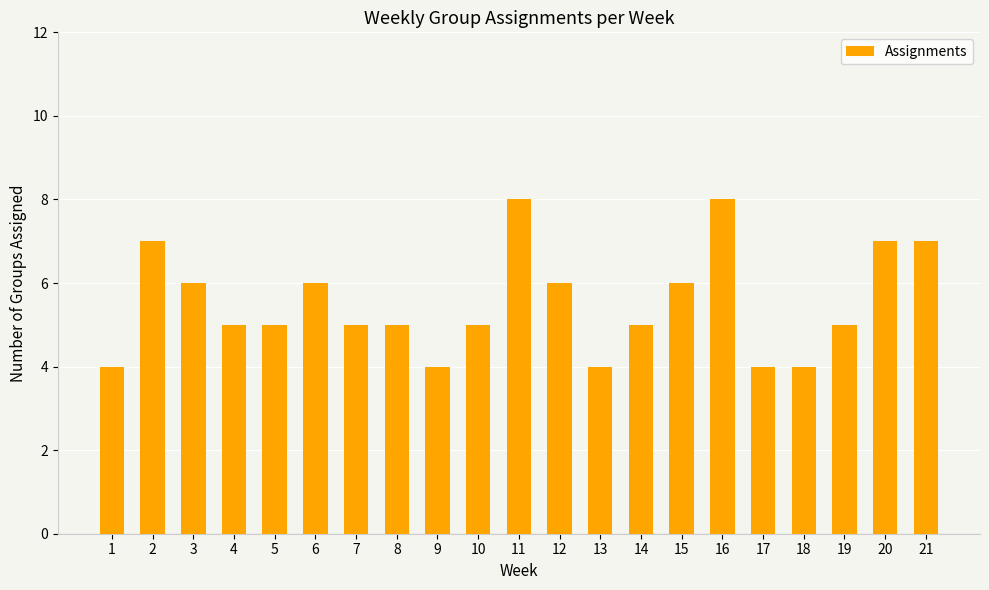

What is the change in value from 6 to 13?

-2